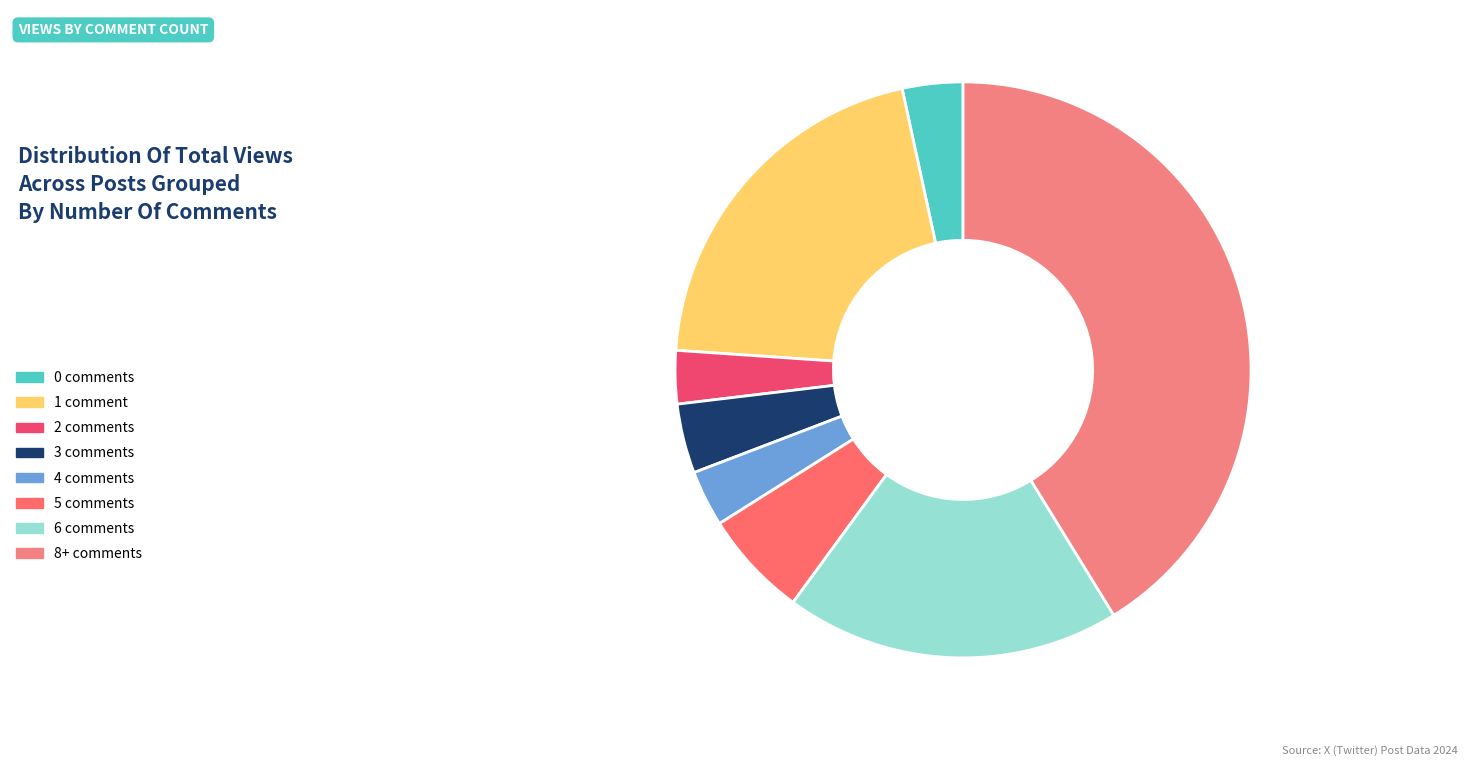

How many slices are in this pie chart?

8